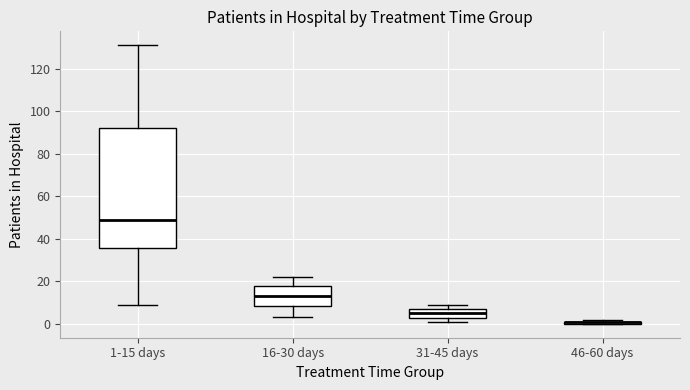

Which box is the tallest, from its lower edge to its upper edge?

1-15 days